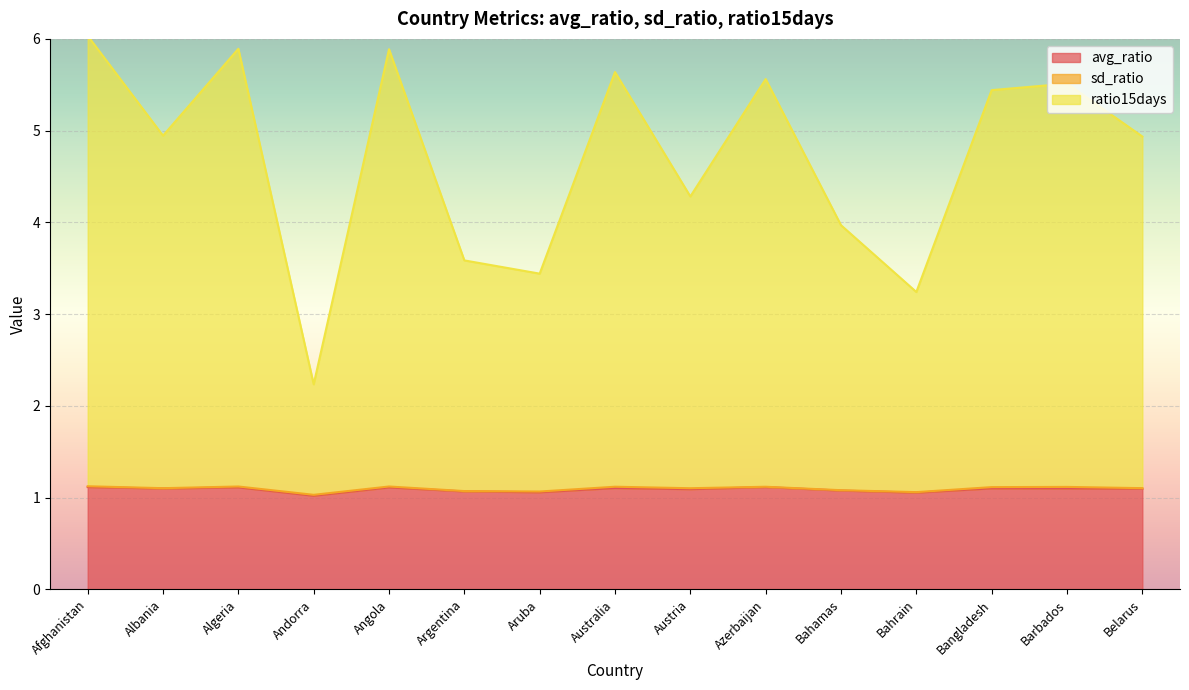

True or false: avg_ratio has a value of 1.1 at Afghanistan.

True